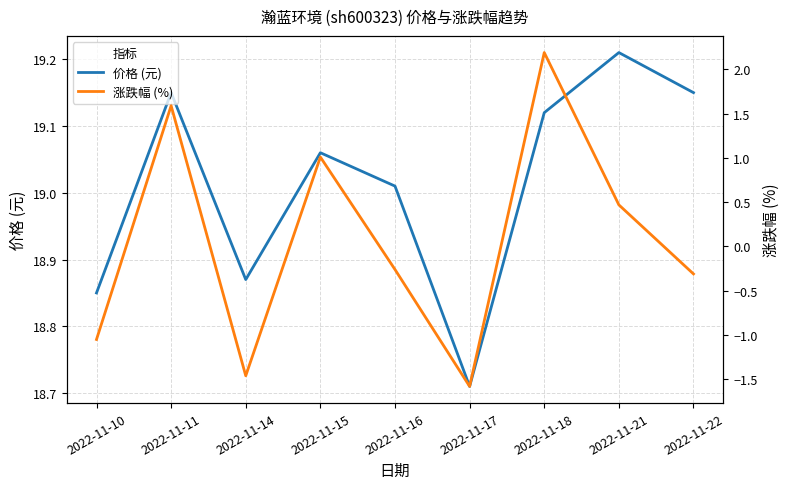

How many interior local peaks does the 涨跌幅 (%) series have?

3